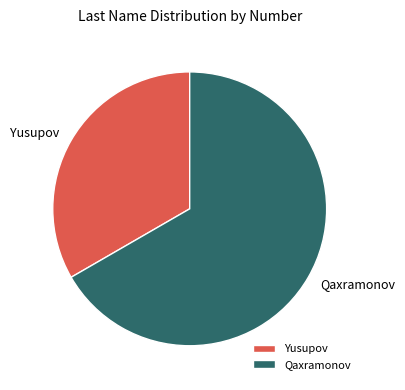

Is Qaxramonov the majority of the pie?

Yes